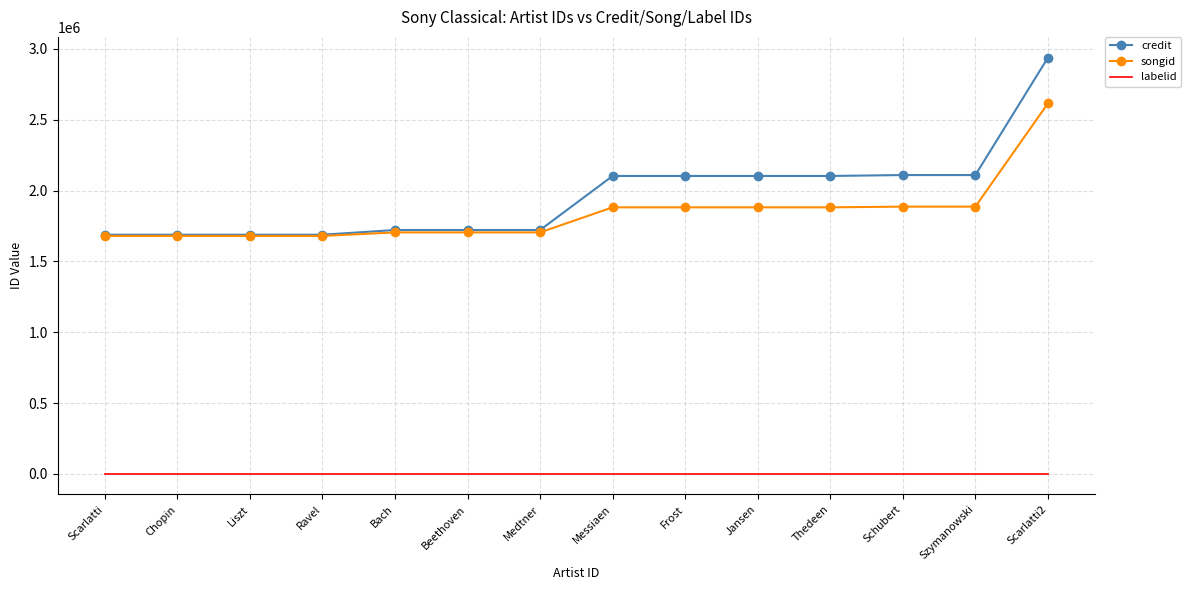

What is the approximate value of credit at Schubert?

2109368